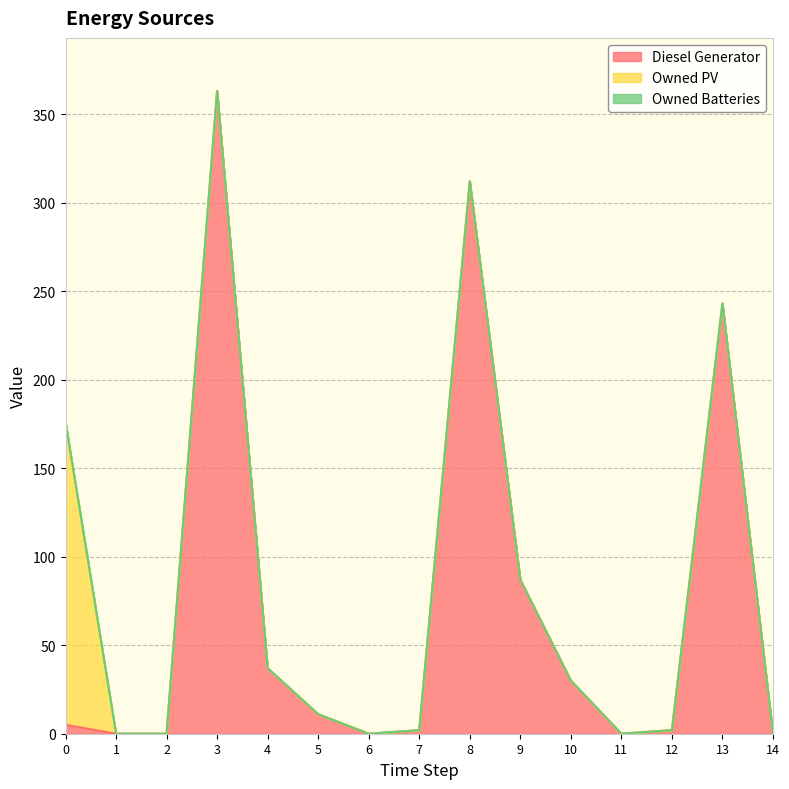

At how many categories does at least one series exceed 284?

2